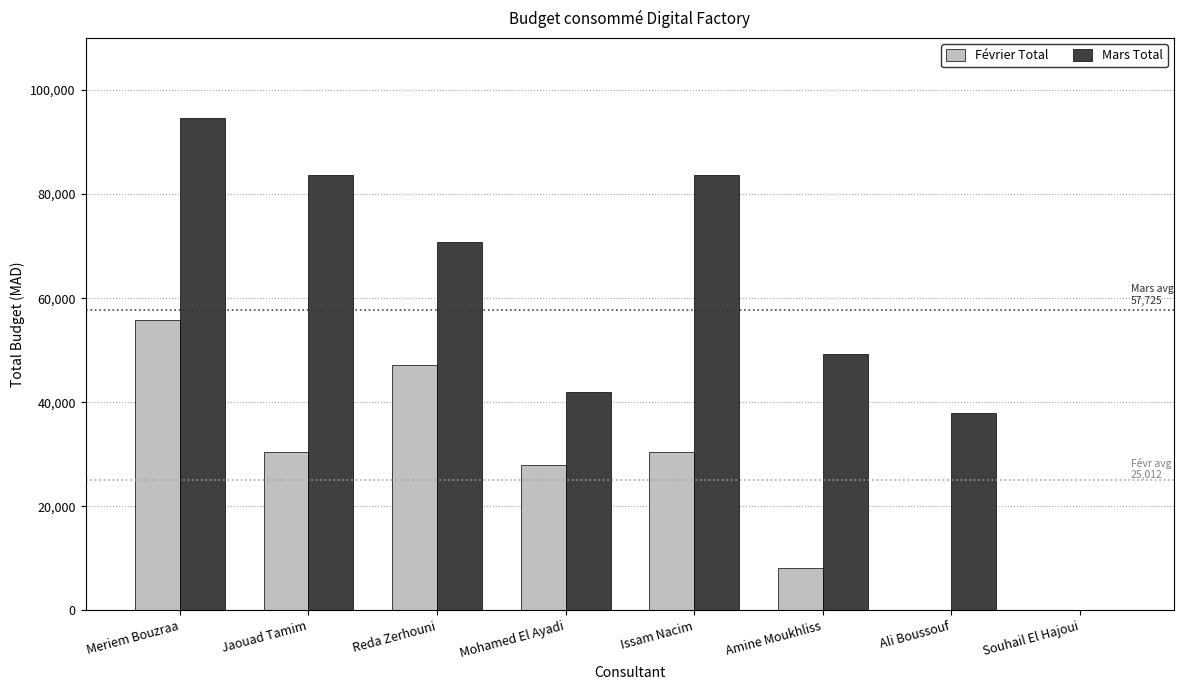

Reading right to left, what are all the values shown in this chart?

Février Total: Souhail El Hajoui=0	Ali Boussouf=0	Amine Moukhliss=8200	Issam Nacim=30400	Mohamed El Ayadi=28000	Reda Zerhouni=47200	Jaouad Tamim=30400	Meriem Bouzraa=55900
Mars Total: Souhail El Hajoui=0	Ali Boussouf=38000	Amine Moukhliss=49200	Issam Nacim=83600	Mohamed El Ayadi=42000	Reda Zerhouni=70800	Jaouad Tamim=83600	Meriem Bouzraa=94600